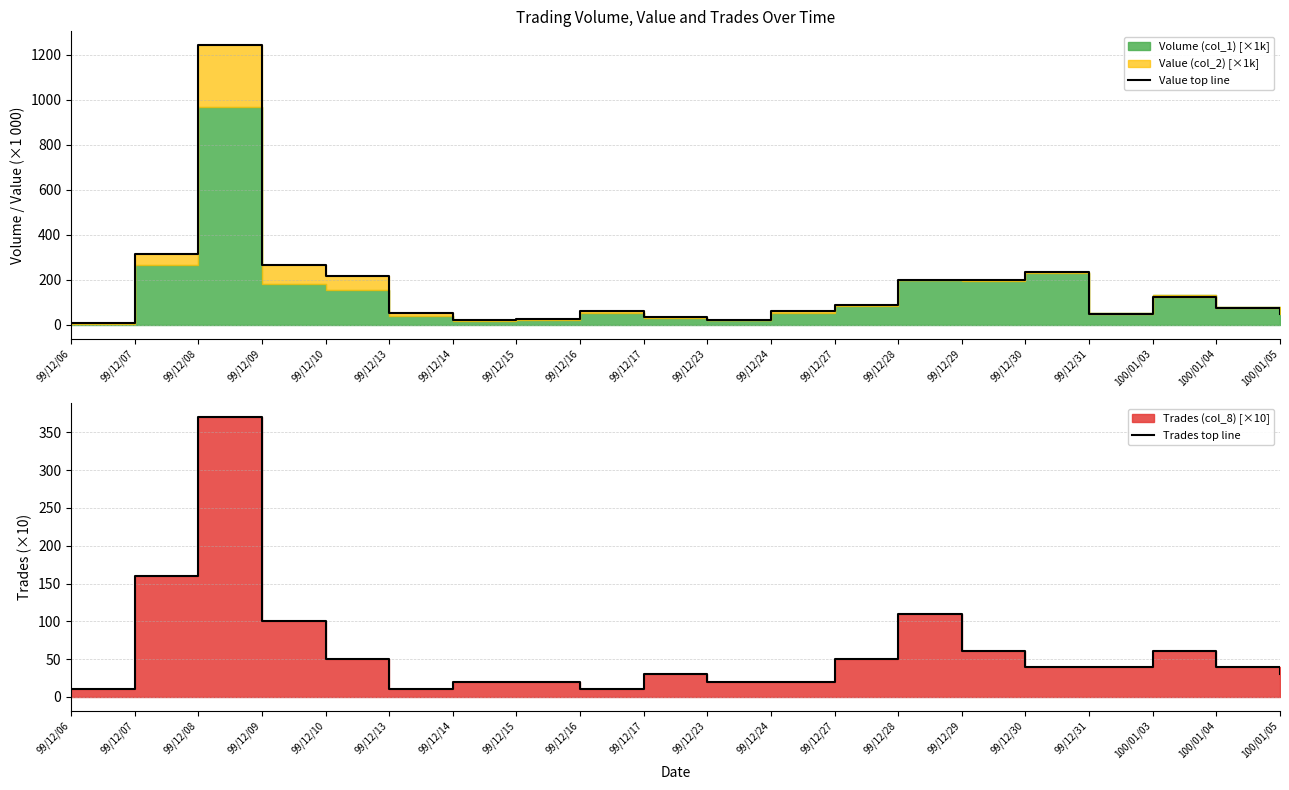

At how many categories does at least one series exceed 678?

1